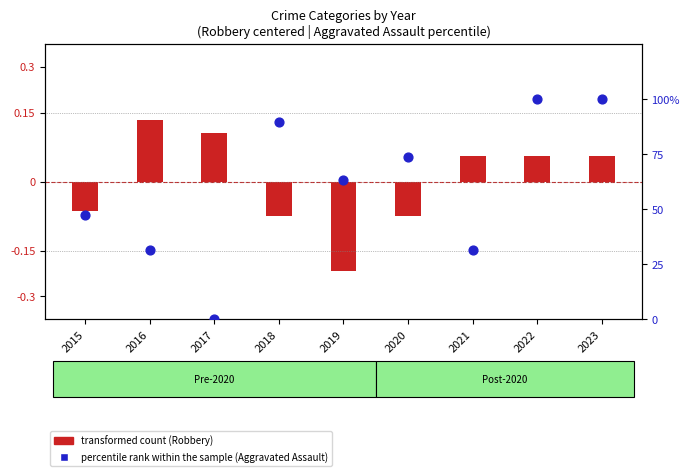

Which series has the largest total across all categories?

percentile rank within the sample (Aggravated Assault)